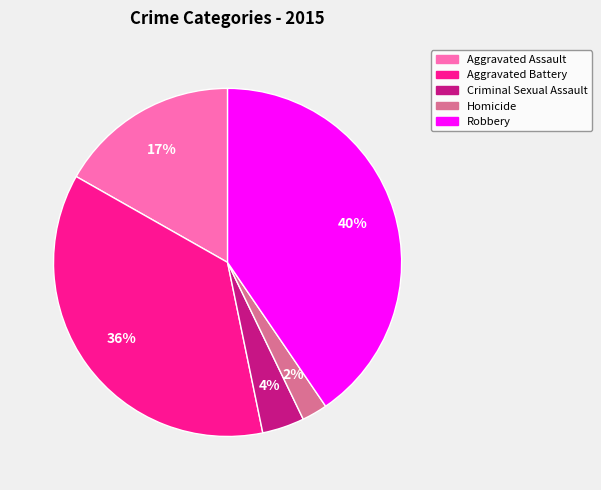

Rank the categories by value from highest to lowest.

Robbery, Aggravated Battery, Aggravated Assault, Criminal Sexual Assault, Homicide